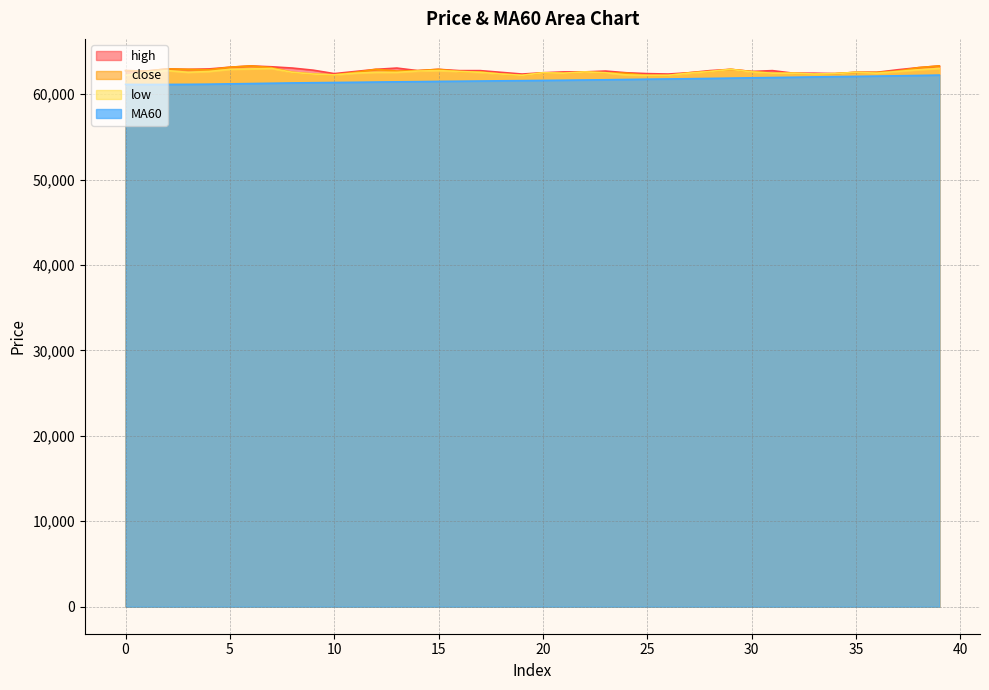

At which category is the sum across all series the highest?

39